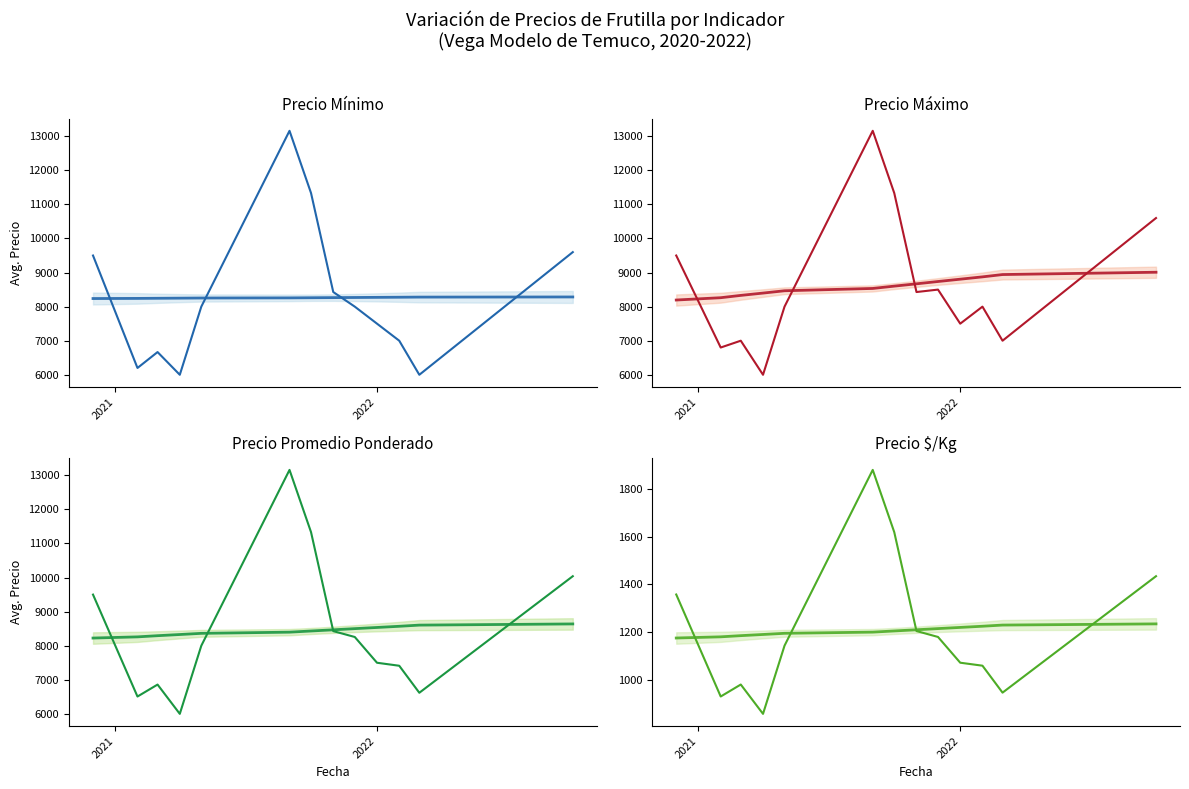

What is the value of the Precio maximo point at the 11th from the left?

8000.0